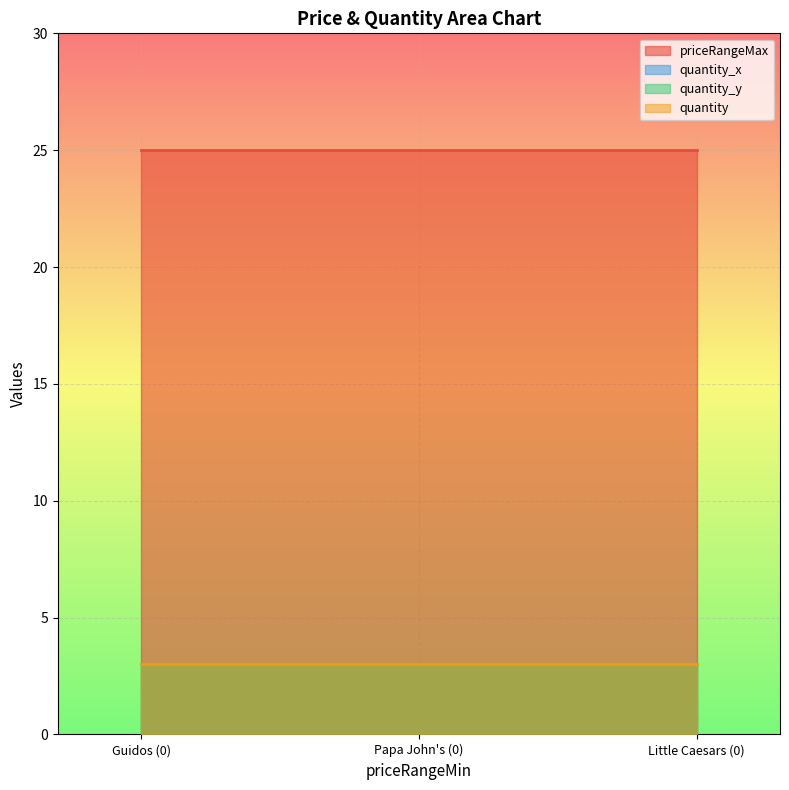

Does the chart display data point markers on the line(s)?

No